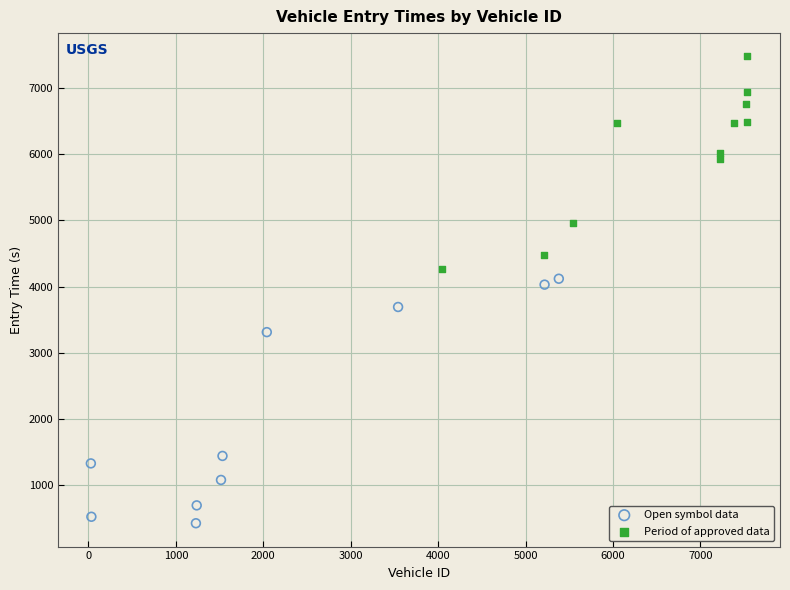

Which series reaches the maximum Y coordinate?

Period of approved data